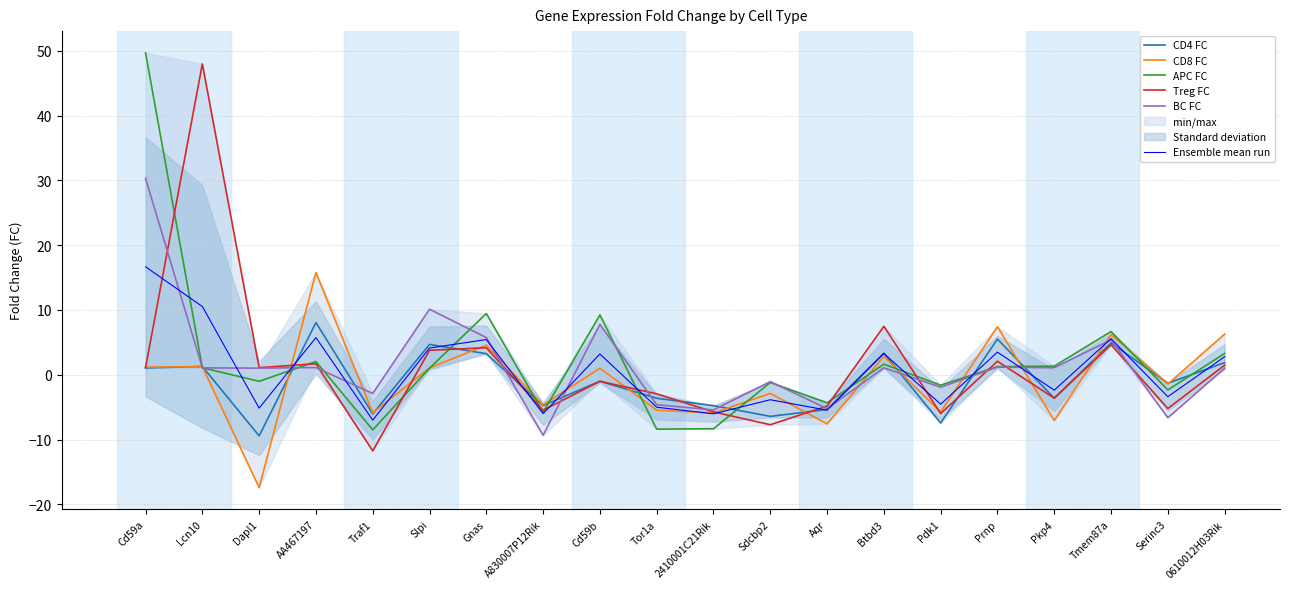

In CD8 FC, how many points are higher than both neighbors (excluding endpoints)?

8